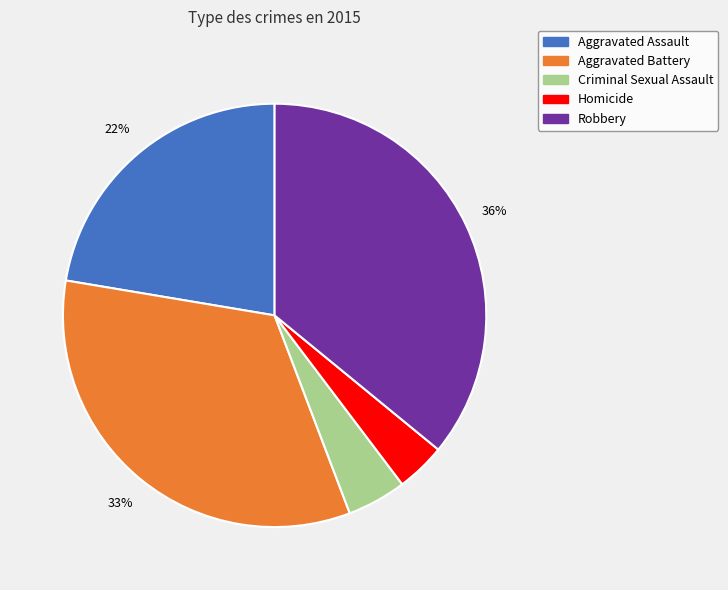

Which slice is the smallest?

Homicide